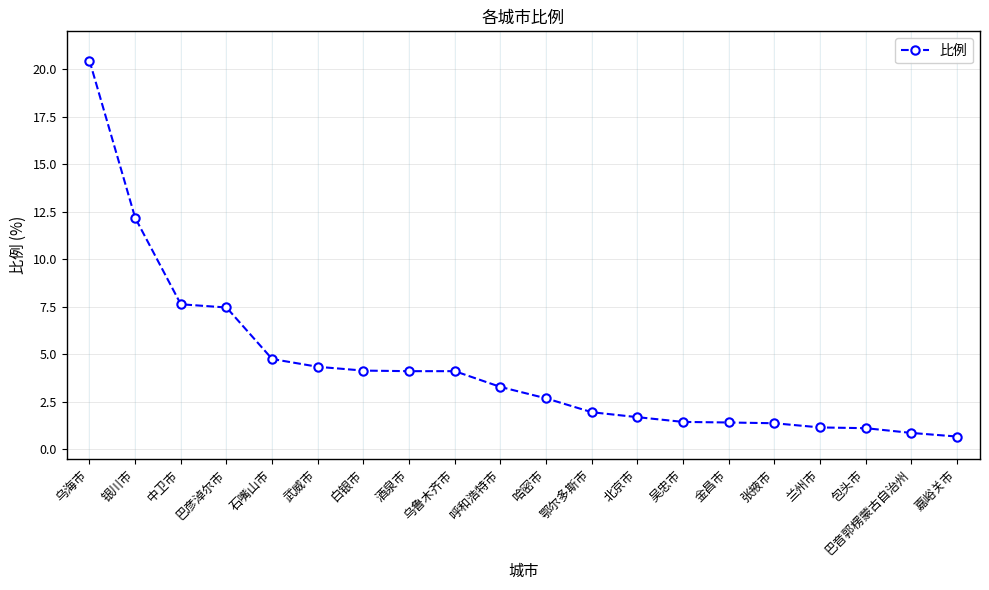

What is the value of the 15th point from the left?

1.4